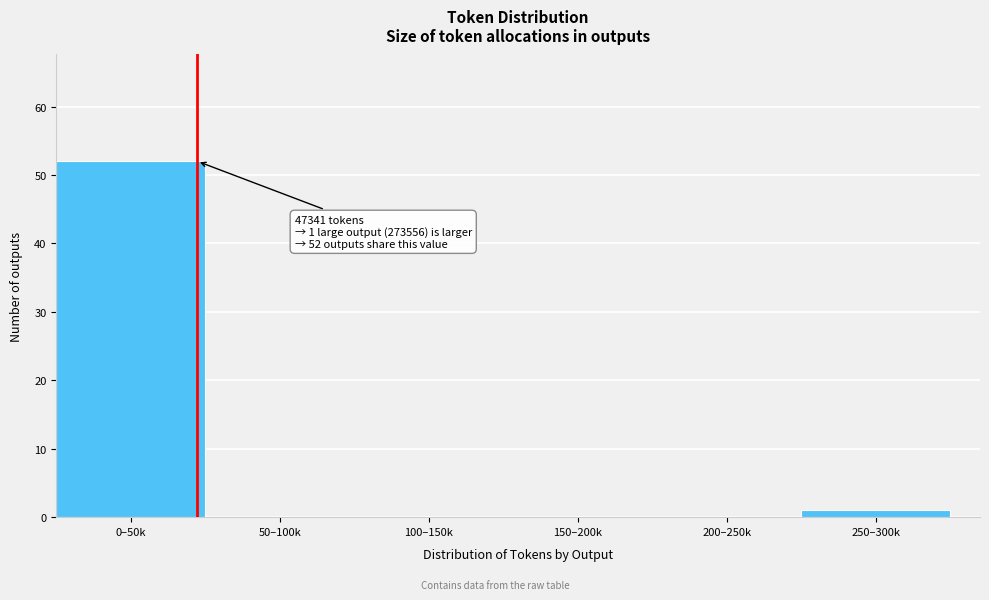

Reading left to right, list all the values displayed in this chart.

0–50k=52	50–100k=0	100–150k=0	150–200k=0	200–250k=0	250–300k=1